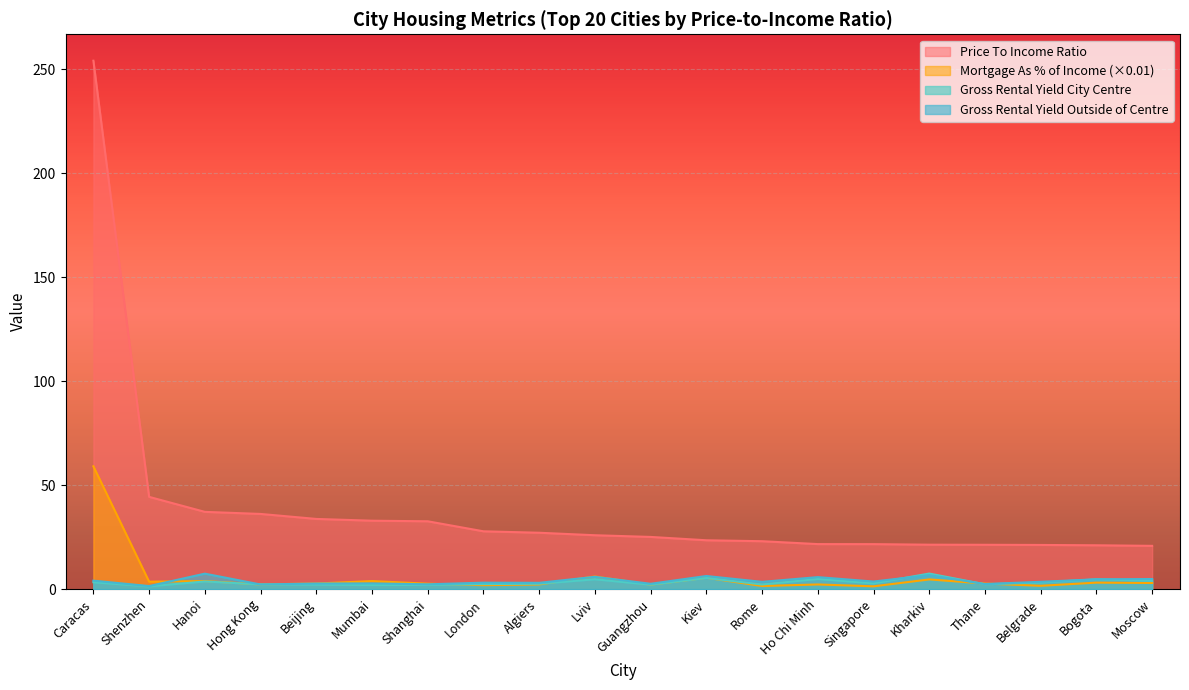

How many data points in Gross Rental Yield Outside of Centre are above 3?

13